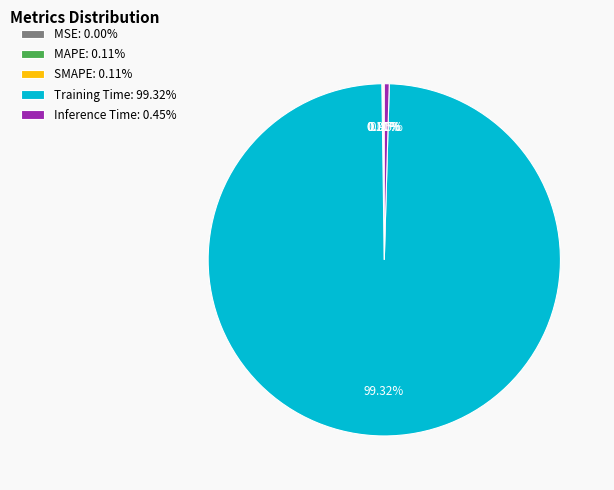

Is Training Time: 99.32% the majority of the pie?

Yes